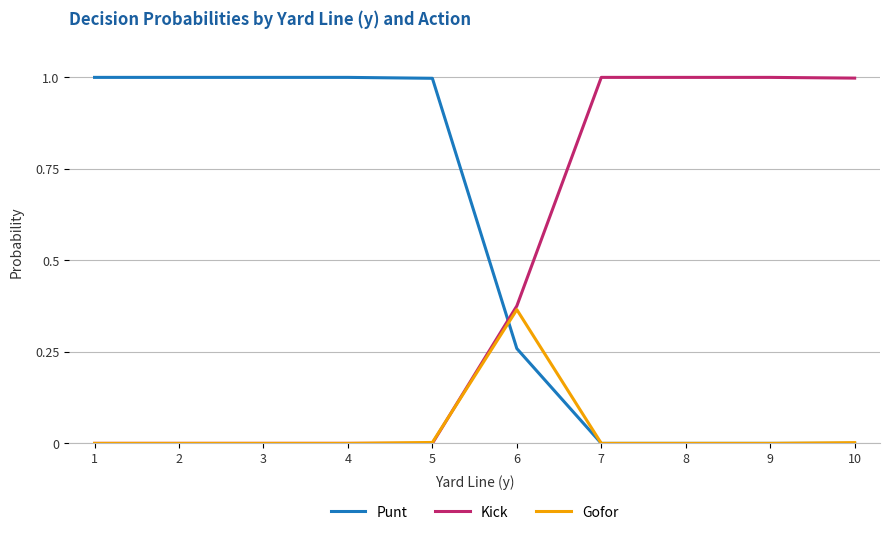

Rank the series by their average value, from lowest to highest.

Gofor, Kick, Punt